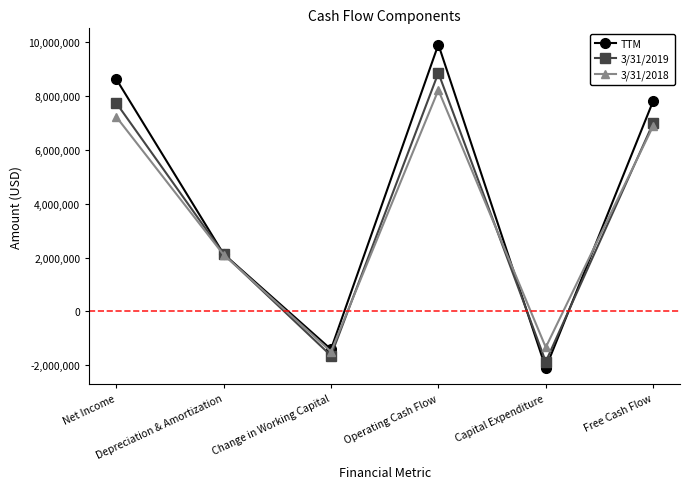

What is the sum of all TTM values?

24959239